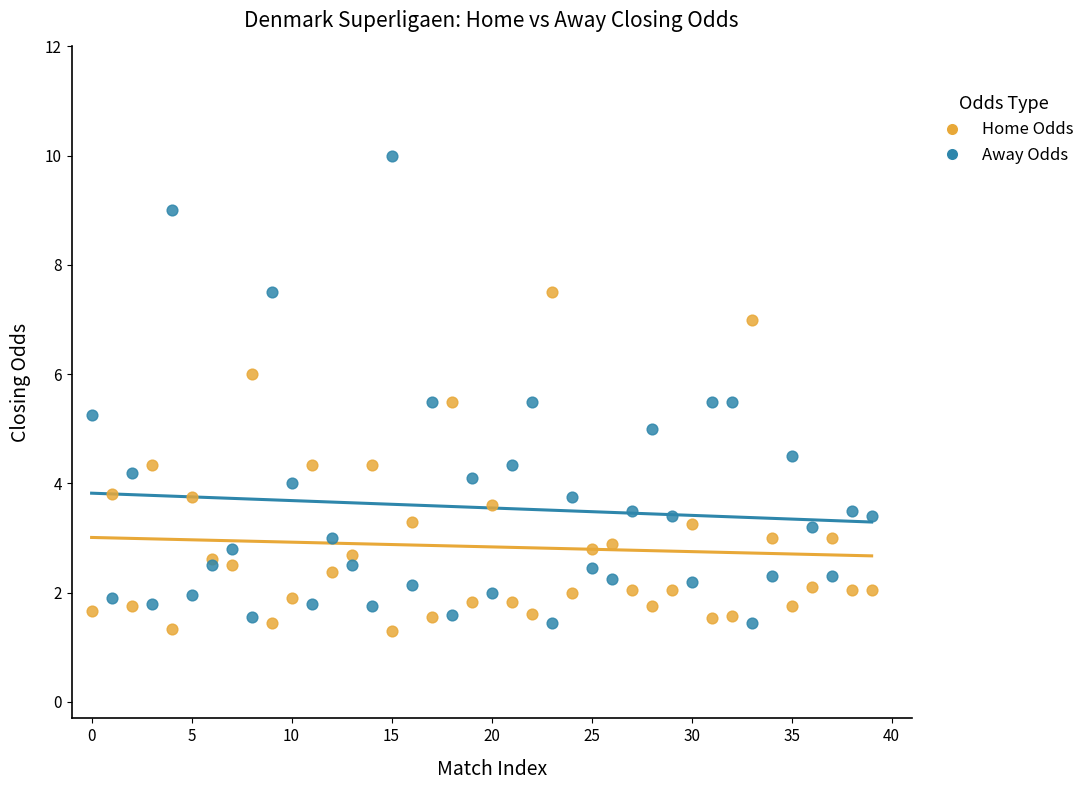

Which series has the largest Y range (max minus min)?

Away Odds